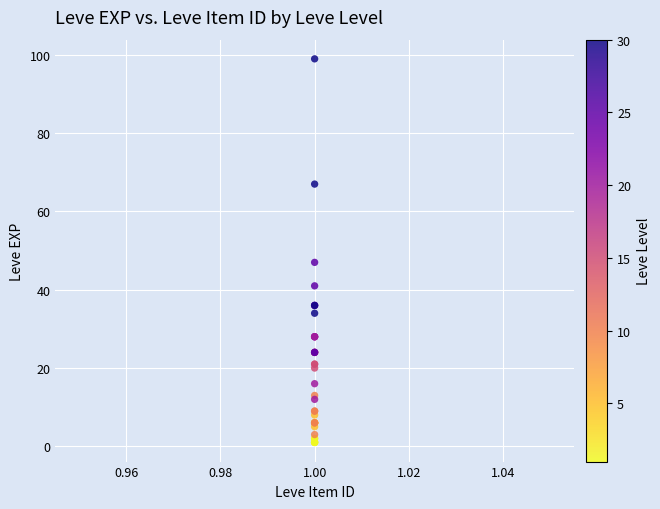

What Y value in the scatter plot is closest to 50?

47